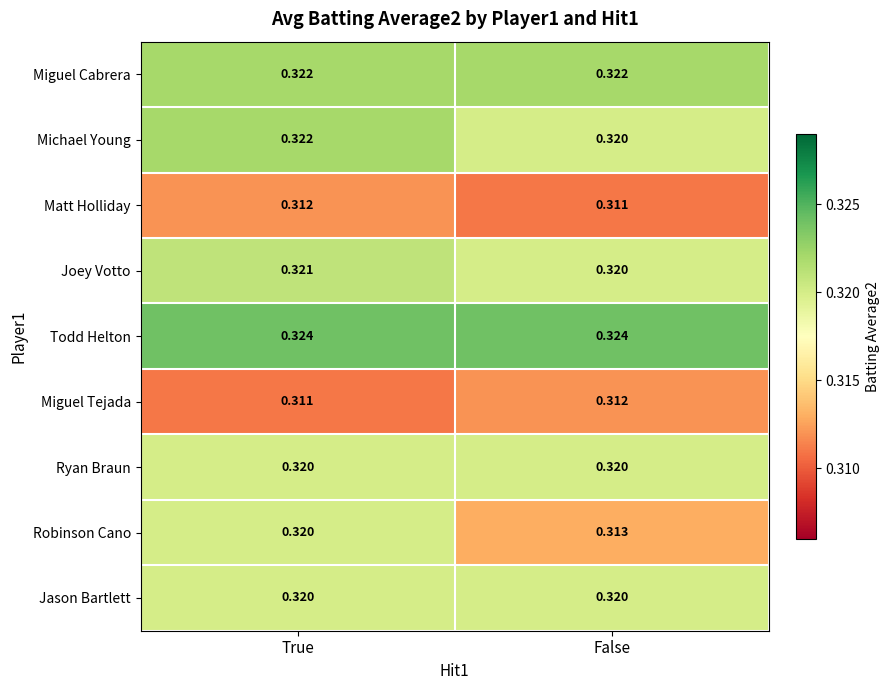

List the labels in order of Robinson Cano value, smallest first.

False, True